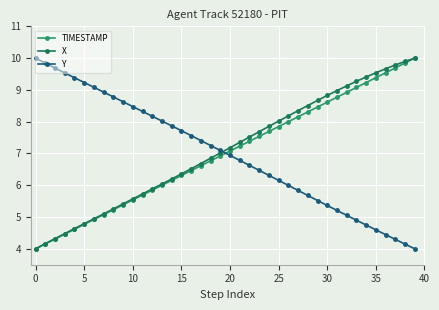

What is the difference between the maximum and second lowest values in the TIMESTAMP series?

5.8